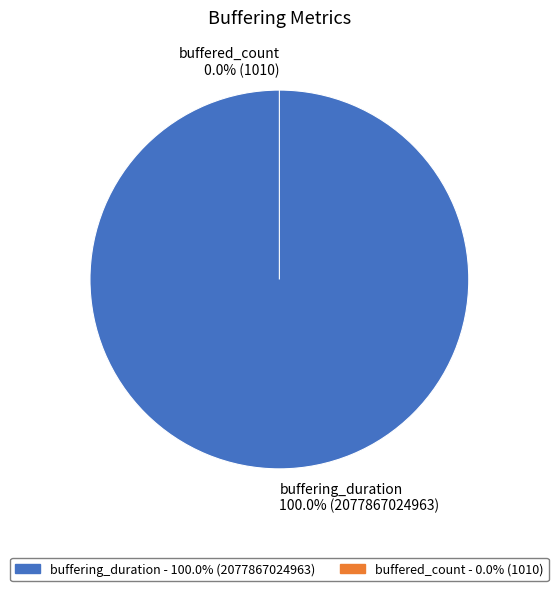

To the nearest percent, what is the difference between the largest and smallest slice percentages?

100%